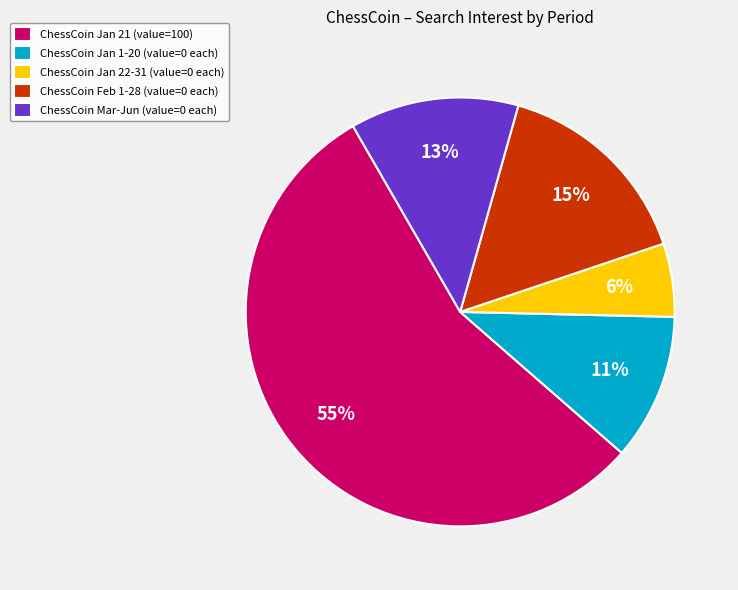

Rank the categories by value from highest to lowest.

ChessCoin Jan 21 (value=100), ChessCoin Feb 1-28 (value=0 each), ChessCoin Mar-Jun (value=0 each), ChessCoin Jan 1-20 (value=0 each), ChessCoin Jan 22-31 (value=0 each)